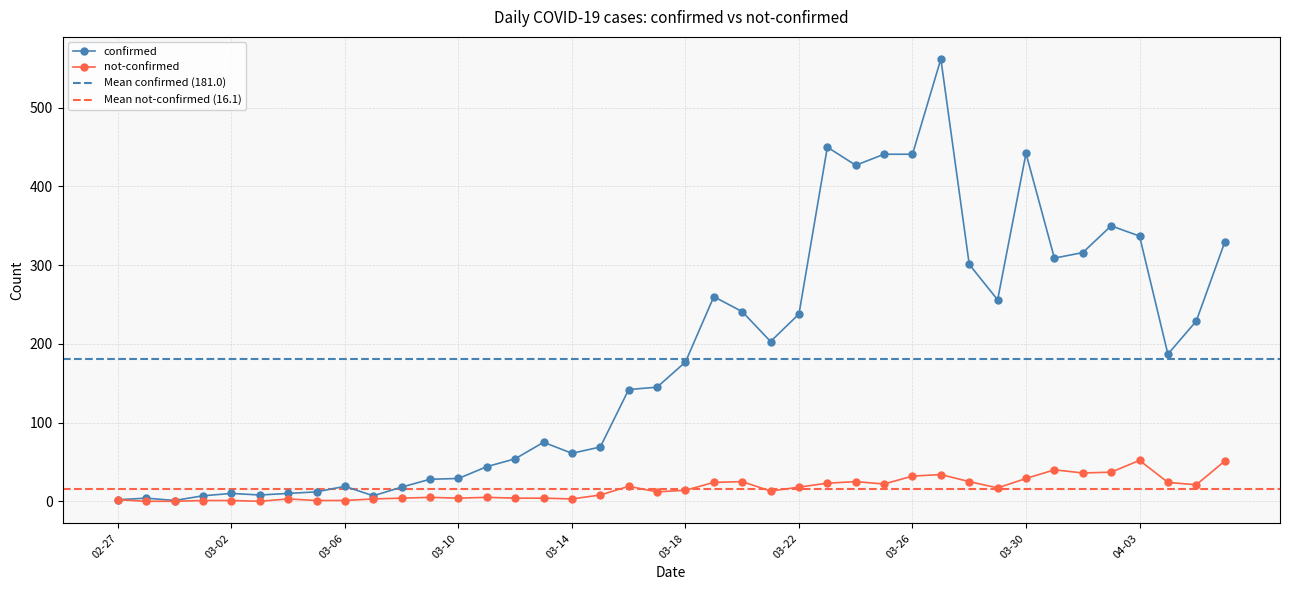

What are all the series names shown in the legend?

confirmed, not-confirmed